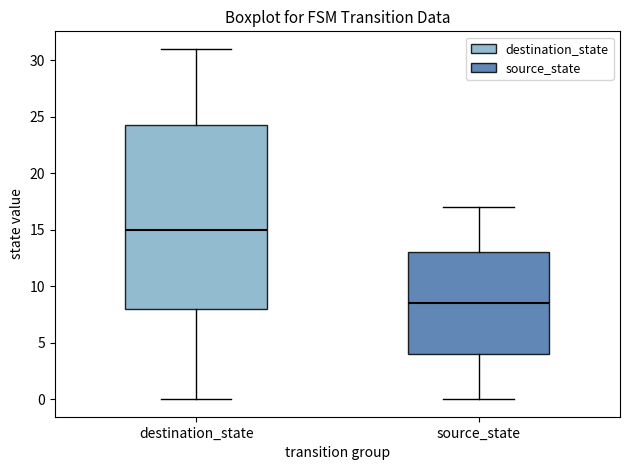

Which box has the highest median line?

destination_state